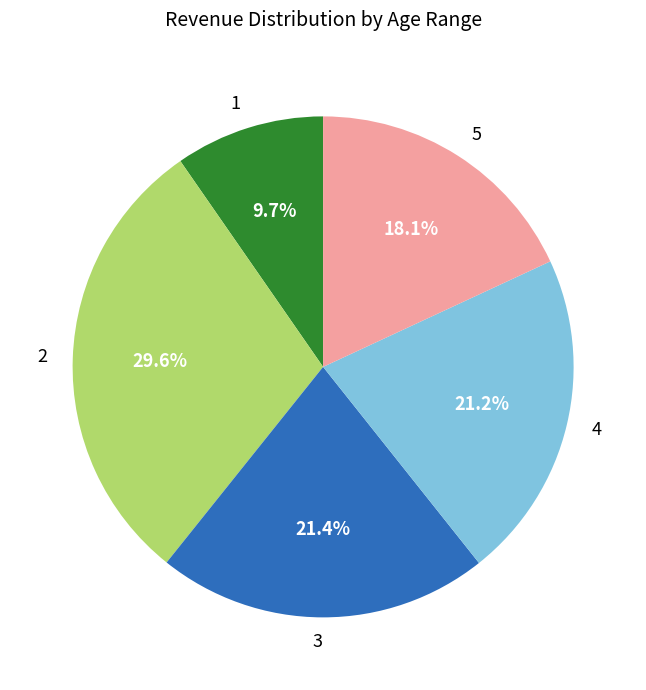

Is there any slice that represents more than half of the pie?

No